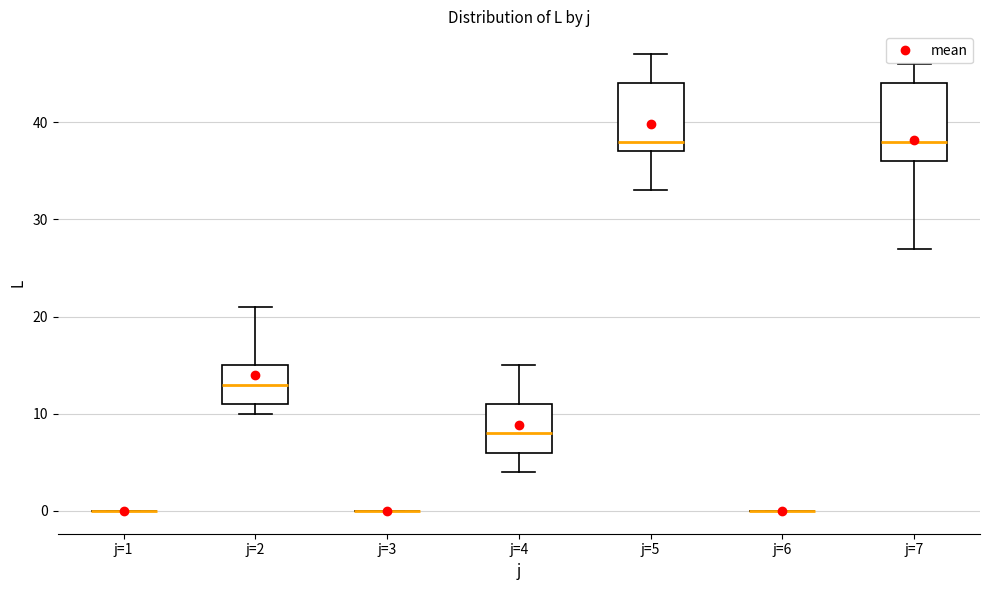

Reading left to right, read every box against the y-axis: the position of its median line, the range the box covers, and the ends of its whiskers. The values are not printed on the chart, so give them approximately, as read against the axis.

j=1: box collapsed to a line at 0, whiskers 0 to 0
j=2: median 13, box 11 to 15, whiskers 10 to 21
j=3: box collapsed to a line at 0, whiskers 0 to 0
j=4: median 8, box 6 to 11, whiskers 4 to 15
j=5: median 38, box 37 to 44, whiskers 33 to 47
j=6: box collapsed to a line at 0, whiskers 0 to 0
j=7: median 38, box 36 to 44, whiskers 27 to 46